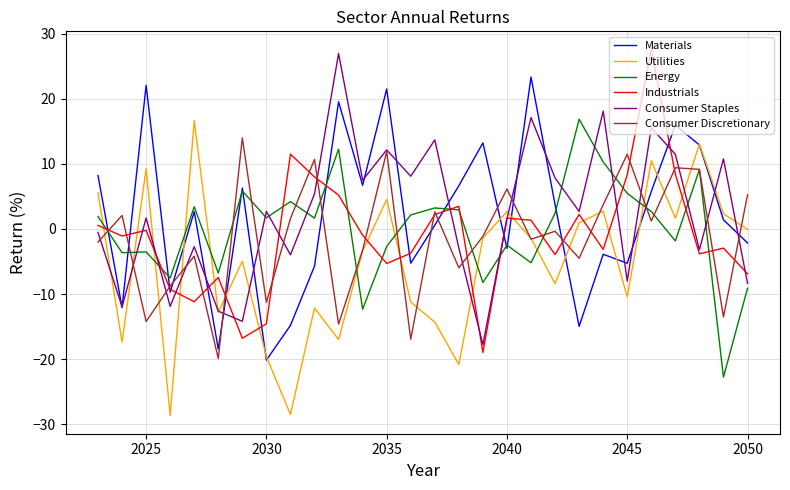

What is the minimum value for Consumer Discretionary?

-19.9